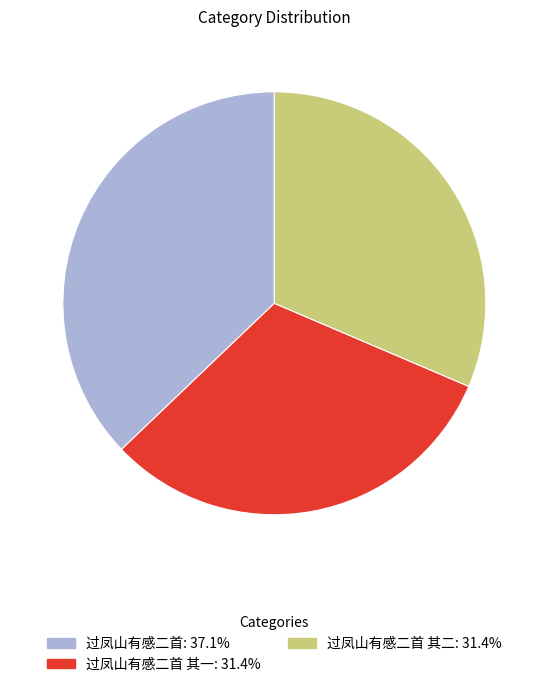

Is there any slice that represents more than half of the pie?

No